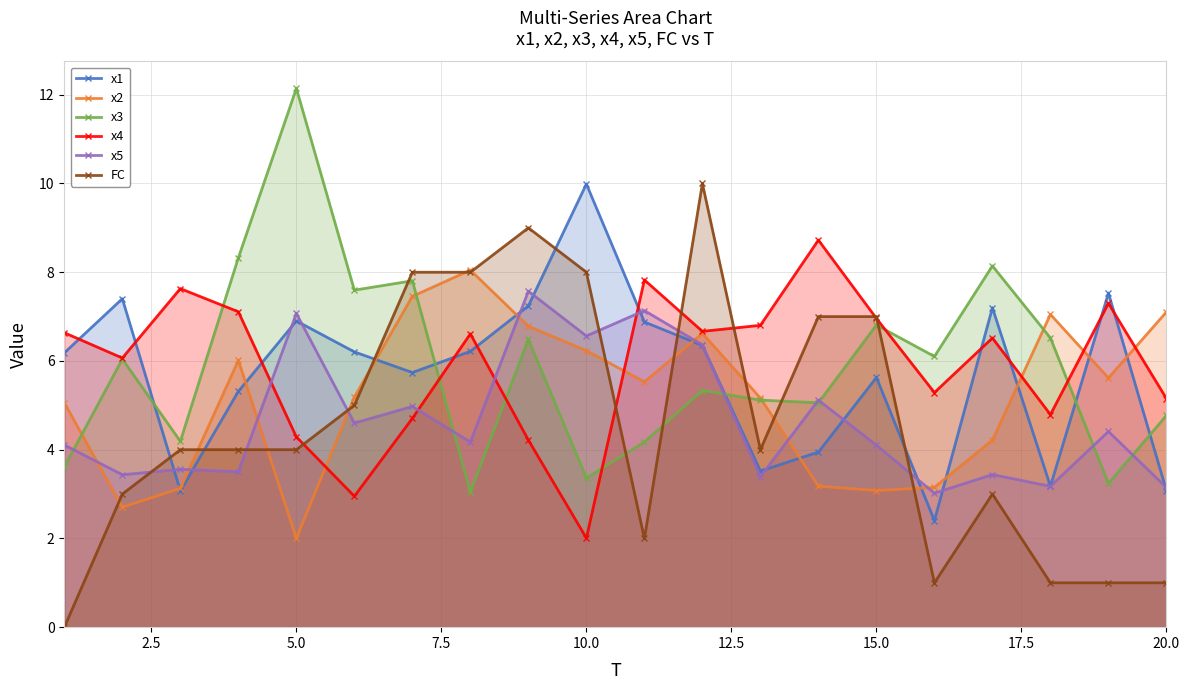

What is the greatest value displayed?

12.1